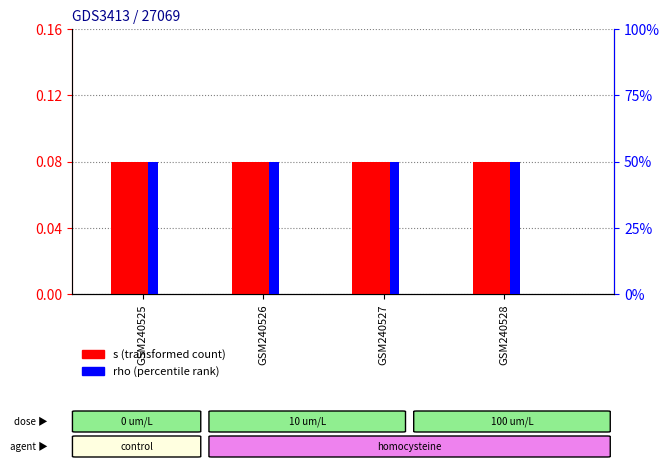

Which label corresponds to the smallest value in the chart?

GSM240525